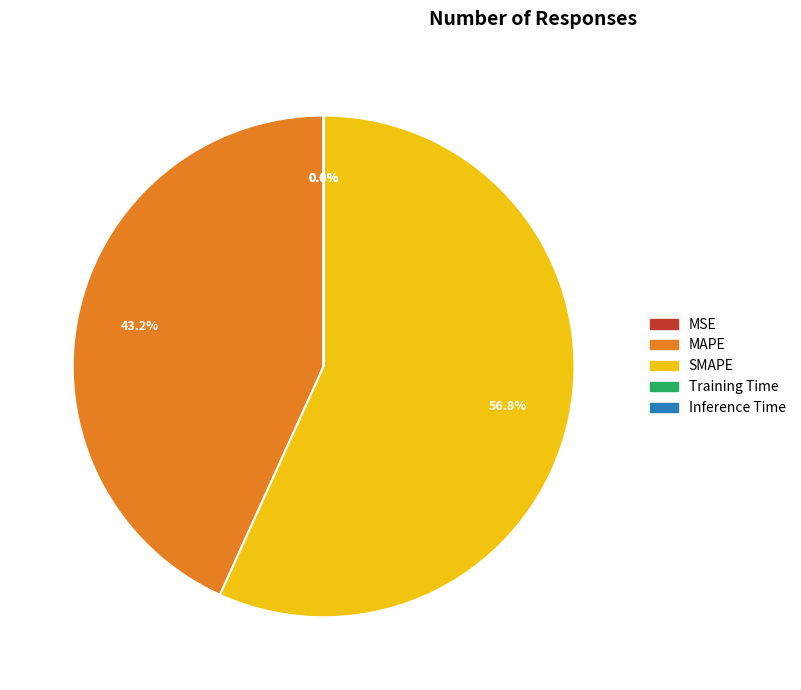

Which category has the biggest portion of the pie?

SMAPE